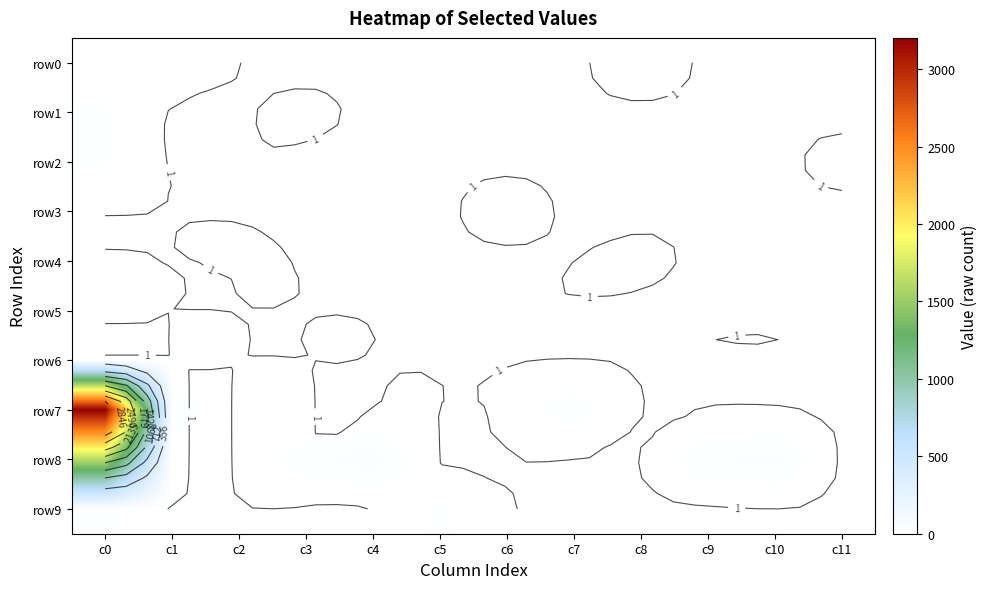

What is the sum of all row5 values?

5